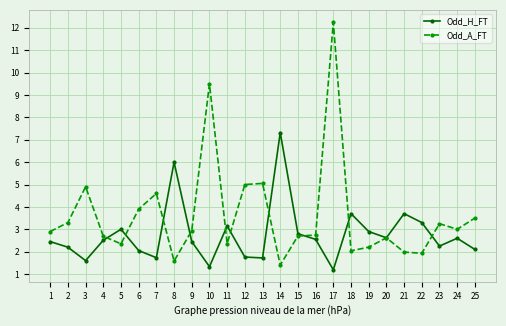

Is it true that Odd_A_FT equals 3.0 at 24?

True